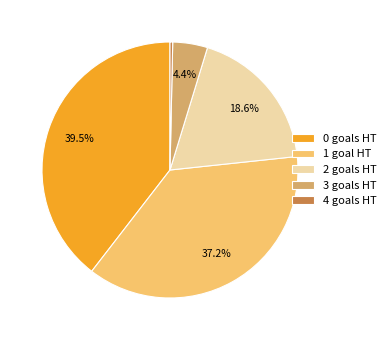

Is 1 the majority of the pie?

No